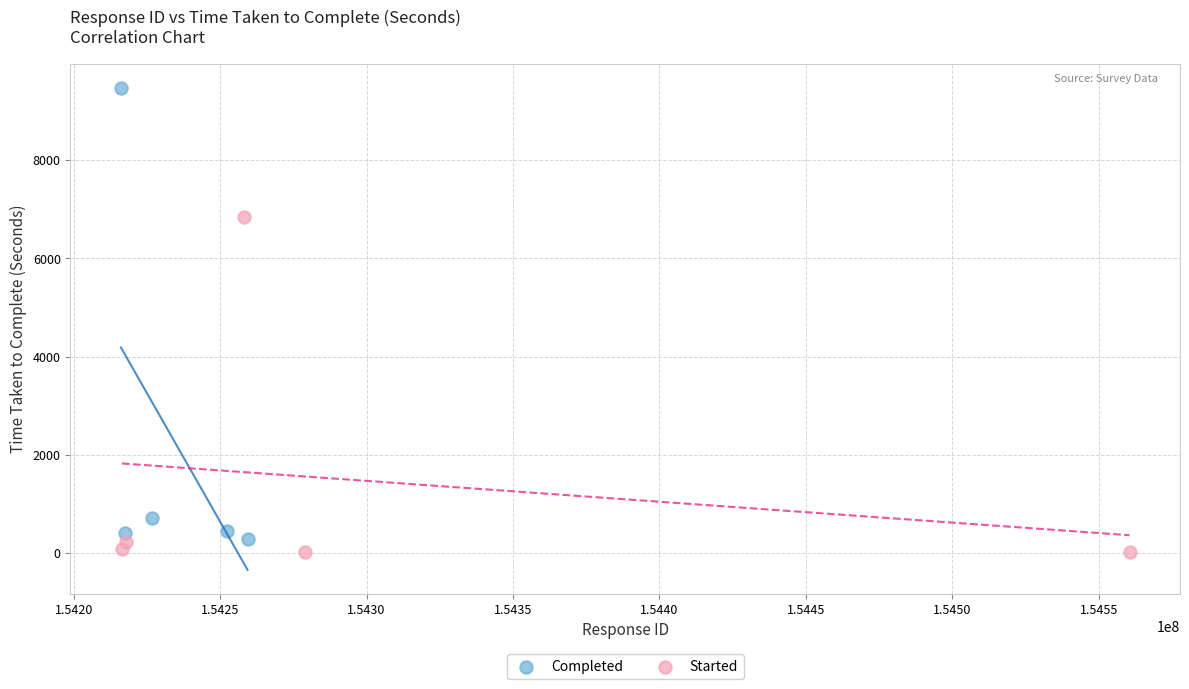

Which series contains the lowest Y value?

Started